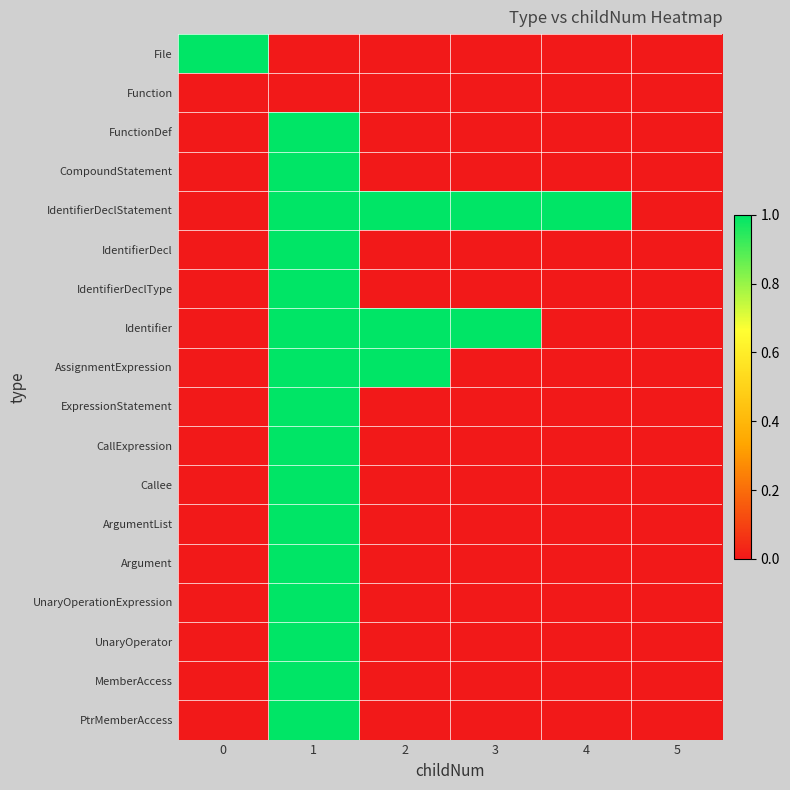

Which label corresponds to the smallest value in the chart?

1